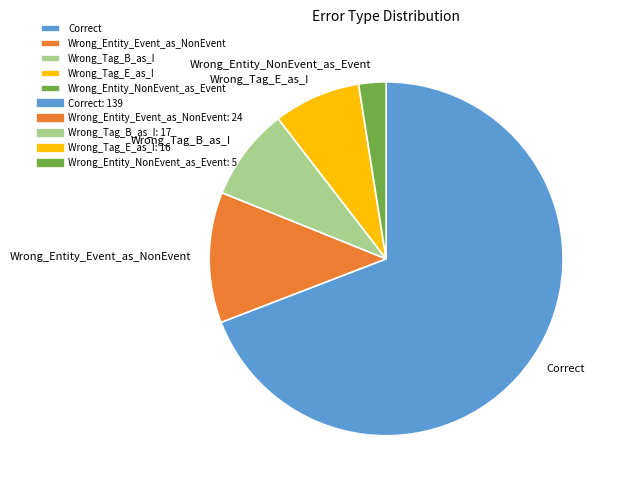

Is it true that Correct is 69% of the pie?

True